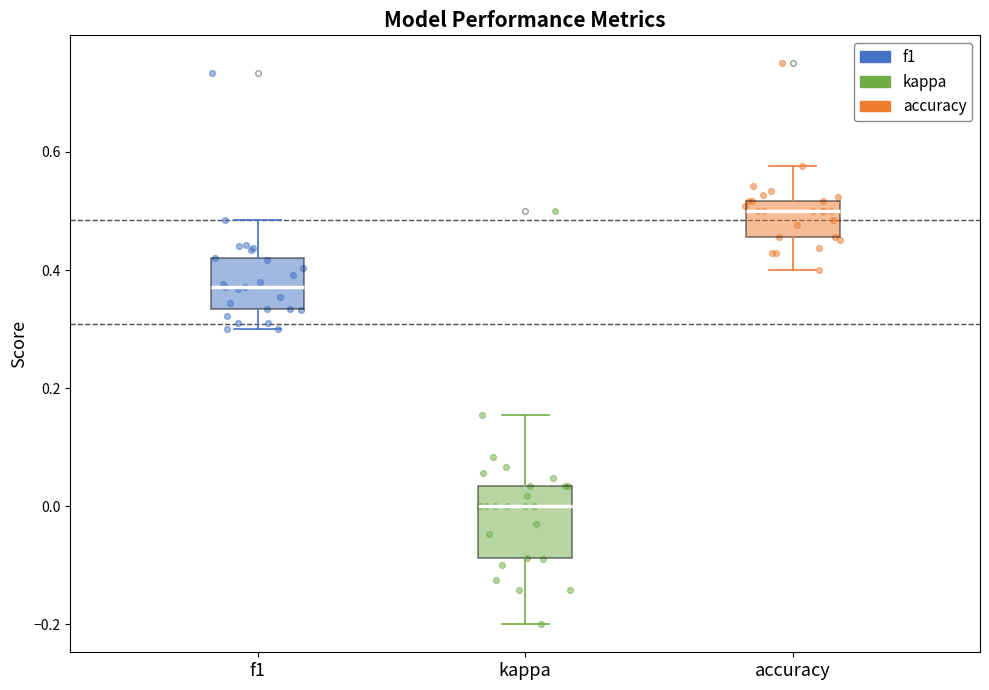

Comparing the boxes themselves (not the whiskers), which one is the tallest?

kappa